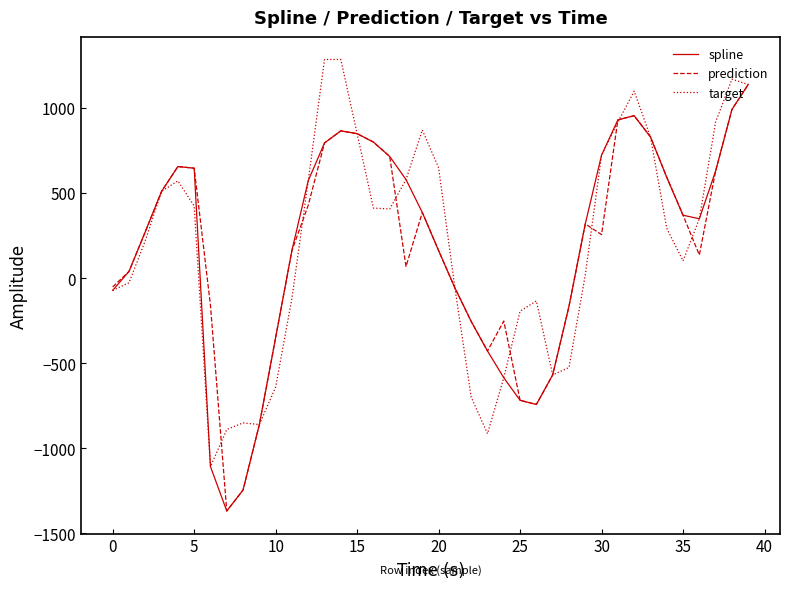

What is the maximum value shown in the chart?

1283.6